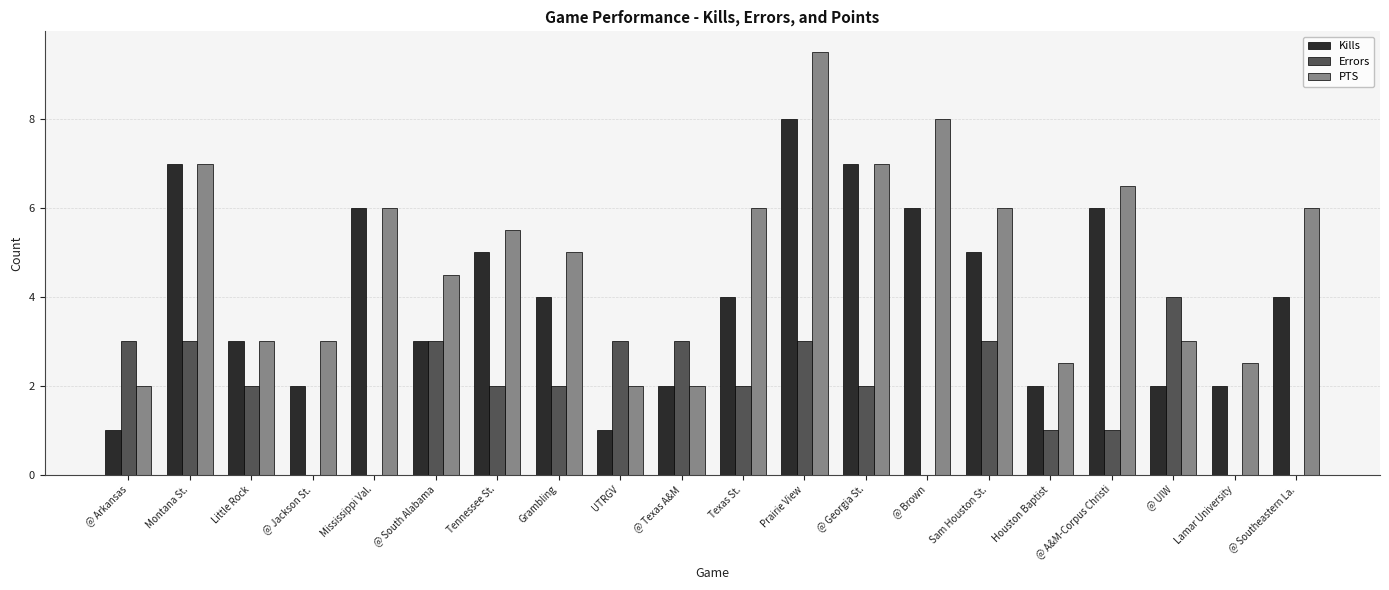

At which label does Errors reach its peak?

@ UIW